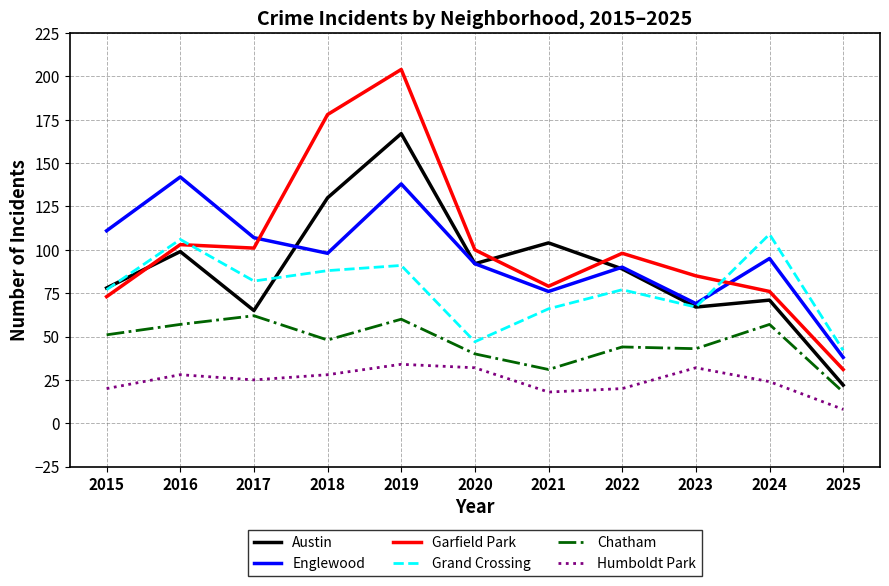

What are all the series names shown in the legend?

Austin, Englewood, Garfield Park, Grand Crossing, Chatham, Humboldt Park